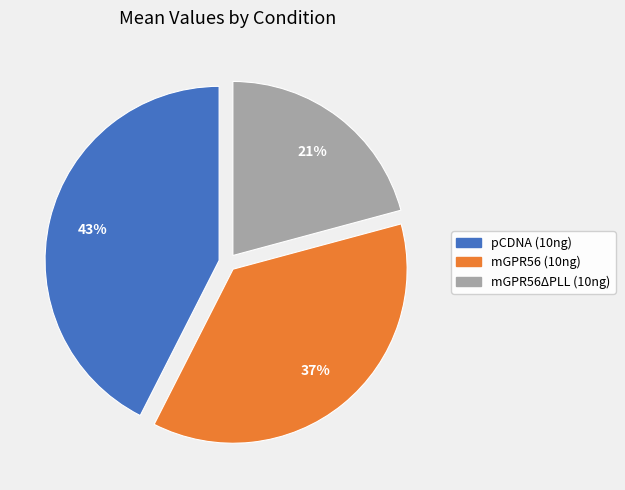

To the nearest percent, what is the average slice percentage?

33%